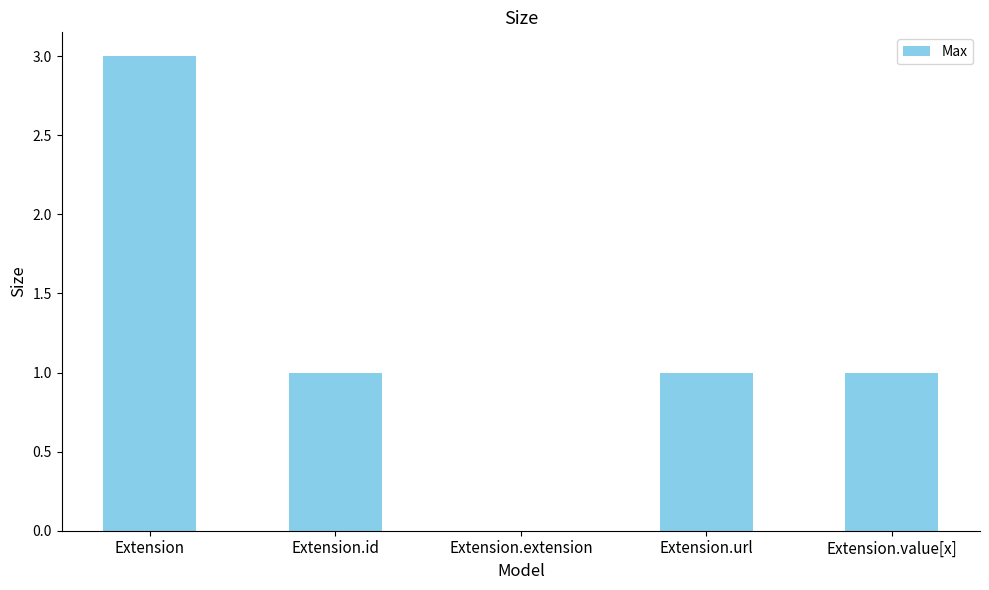

How many positive values are there?

4